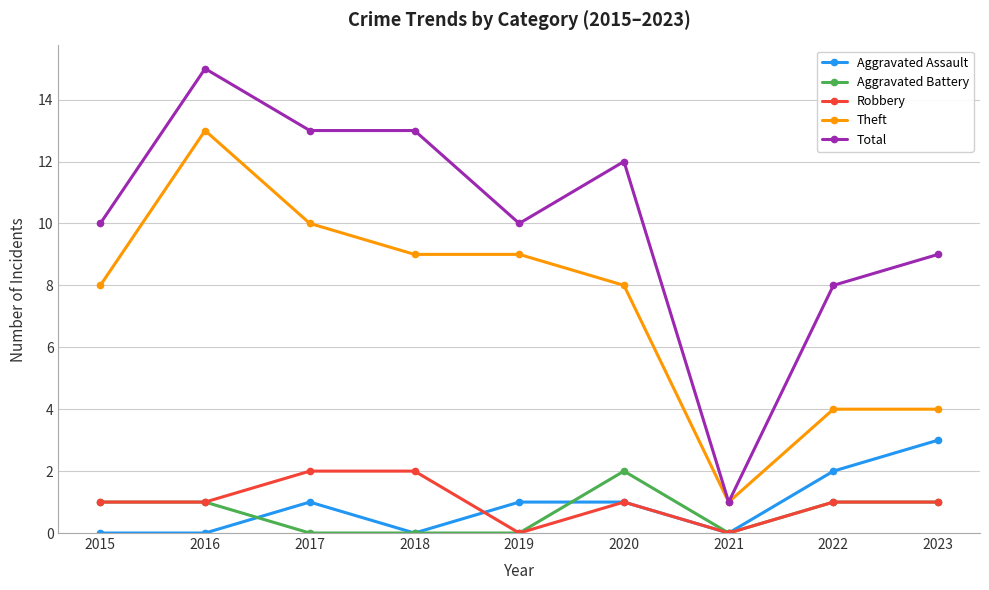

True or false: Total and Aggravated Assault intersect in this chart.

False